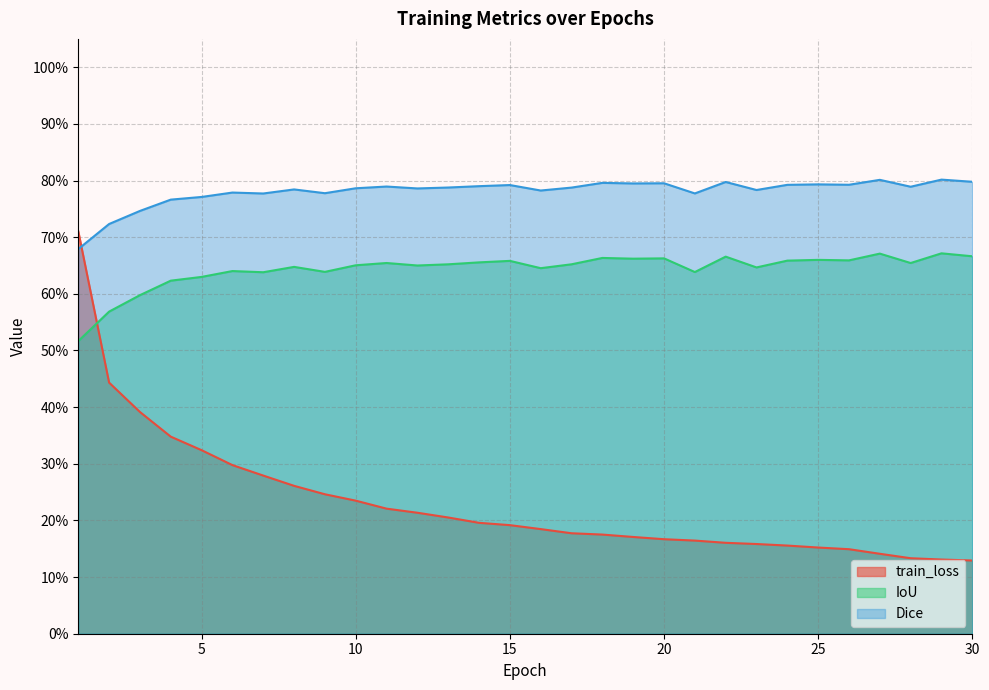

Which series changed the most between 13 and 22?

train_loss